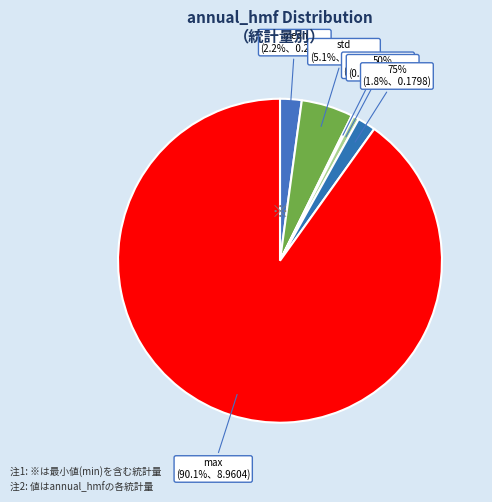

Which slice represents more than half of the pie?

max